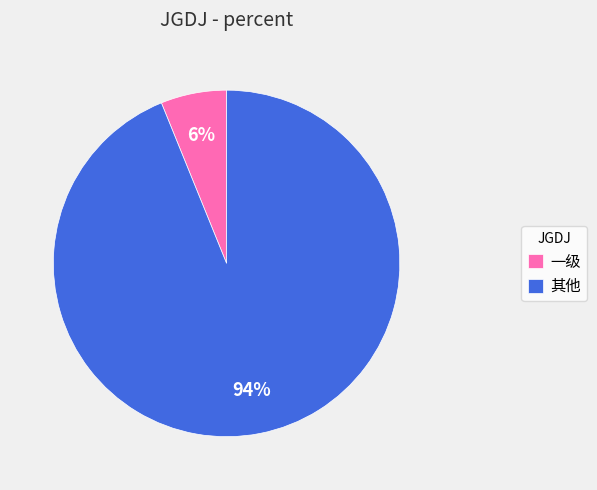

How many slices are in this pie chart?

2